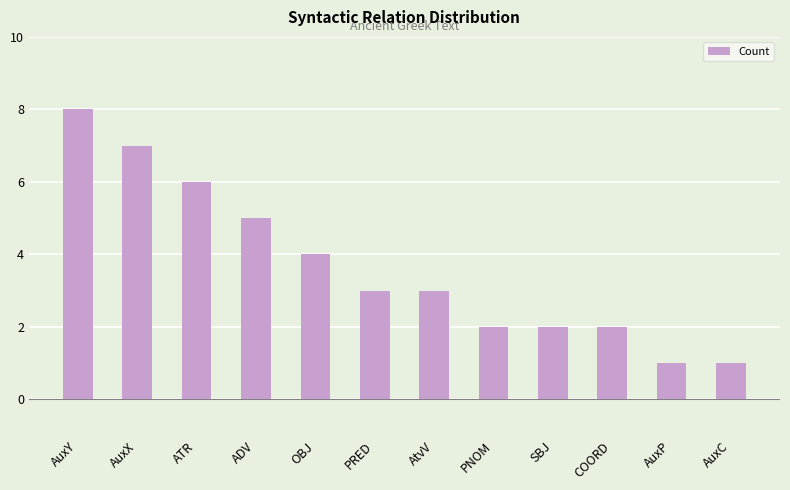

Between COORD and AuxY, which is larger?

AuxY